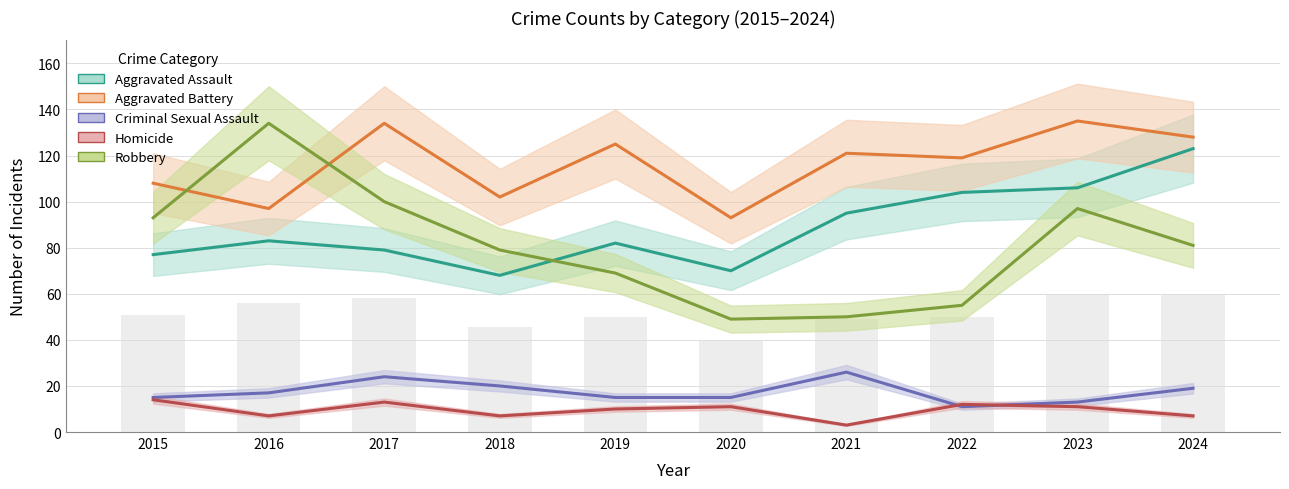

What is the difference between the maximum and minimum values in the Aggravated Battery series?

42